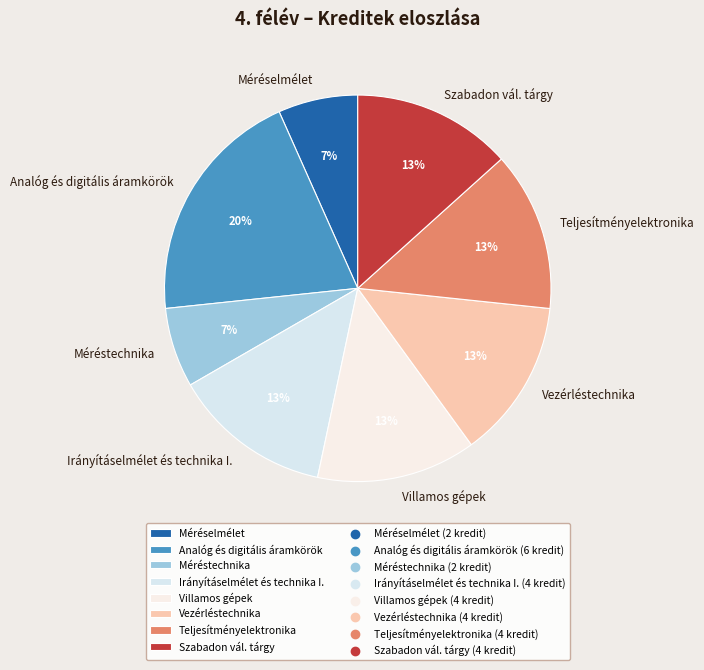

To the nearest percent, what percentage of the pie is Vezérléstechnika?

13%